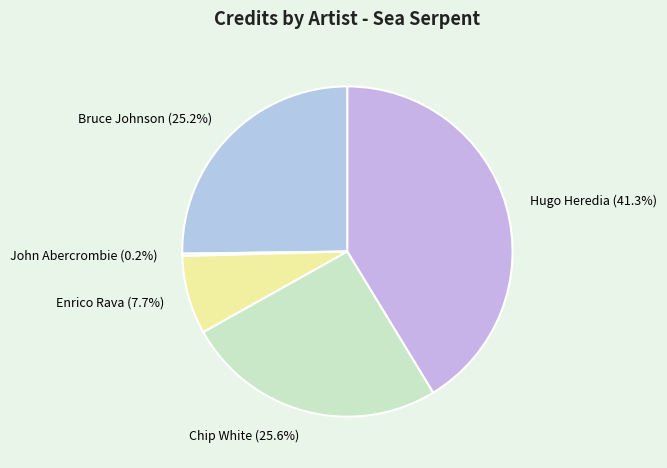

Approximately how many times larger is the value at Enrico Rava compared to Bruce Johnson?

0.3